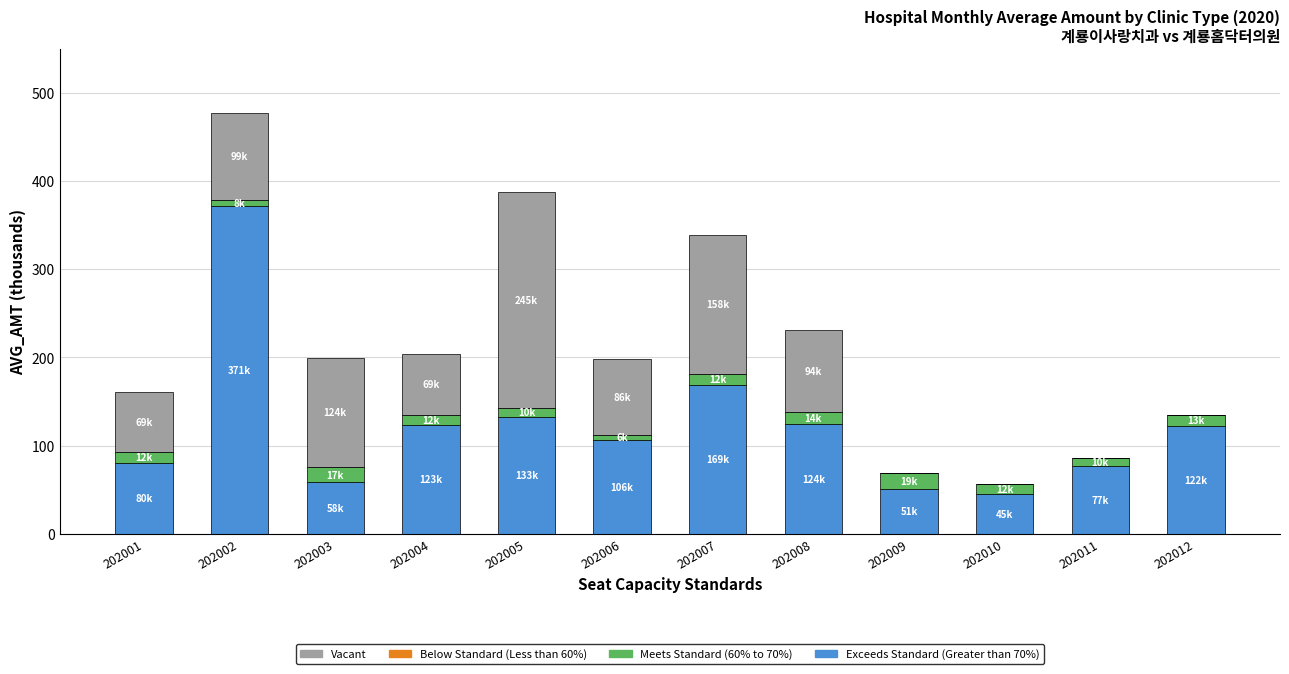

Is it true that Exceeds Standard (Greater than 70%) equals 219.9 at 202008?

False